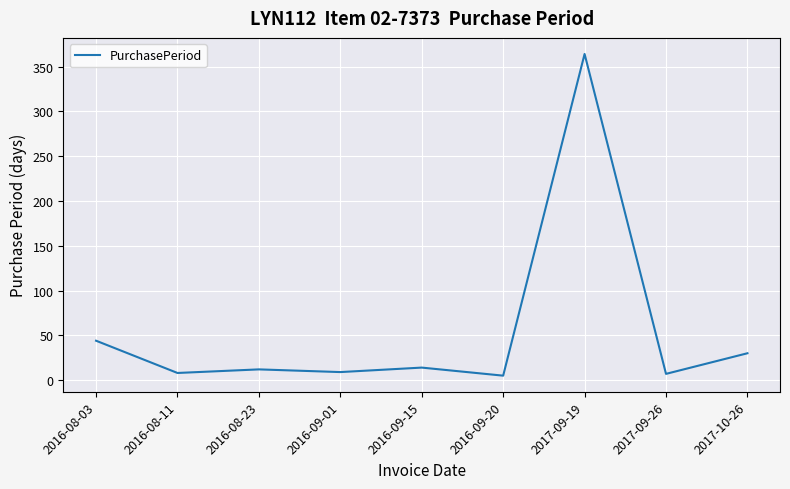

At which category does the data reach its first local valley?

2016-08-11